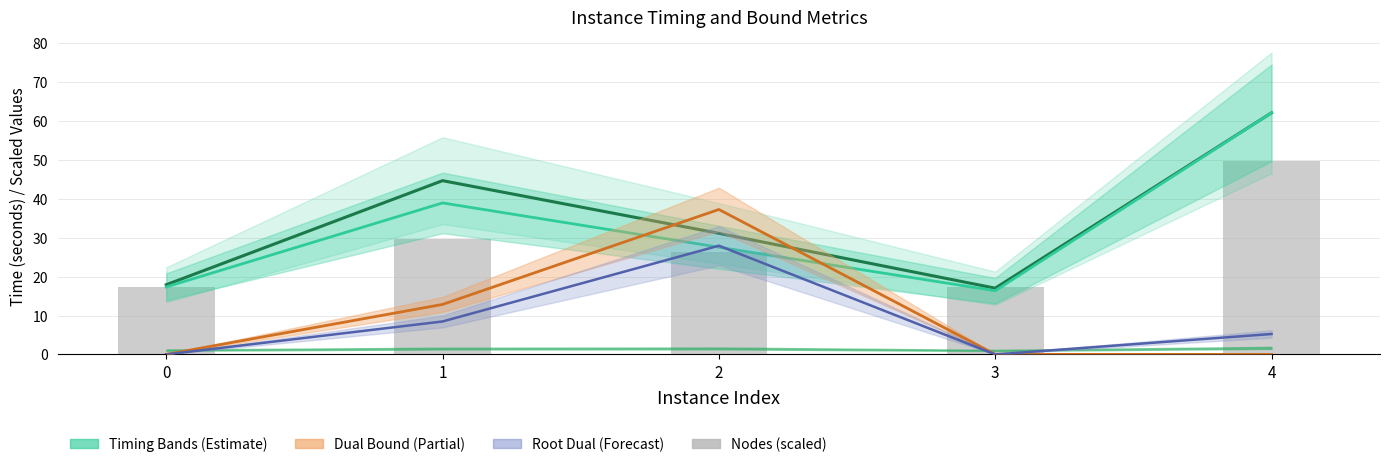

Reading right to left, what are all the values shown in this chart?

terminationTime: 62.1	17.0	31.1	44.7	17.9
bestSolutionTime: 62.1	16.4	27.6	39.0	17.4
dualBound (scaled): 0.0	0.0	37.3	12.9	0.0
rootDualBound (scaled): 5.3	0.0	28.0	8.5	0.0
nodes (scaled): 49.7	17.2	26.4	29.6	17.2